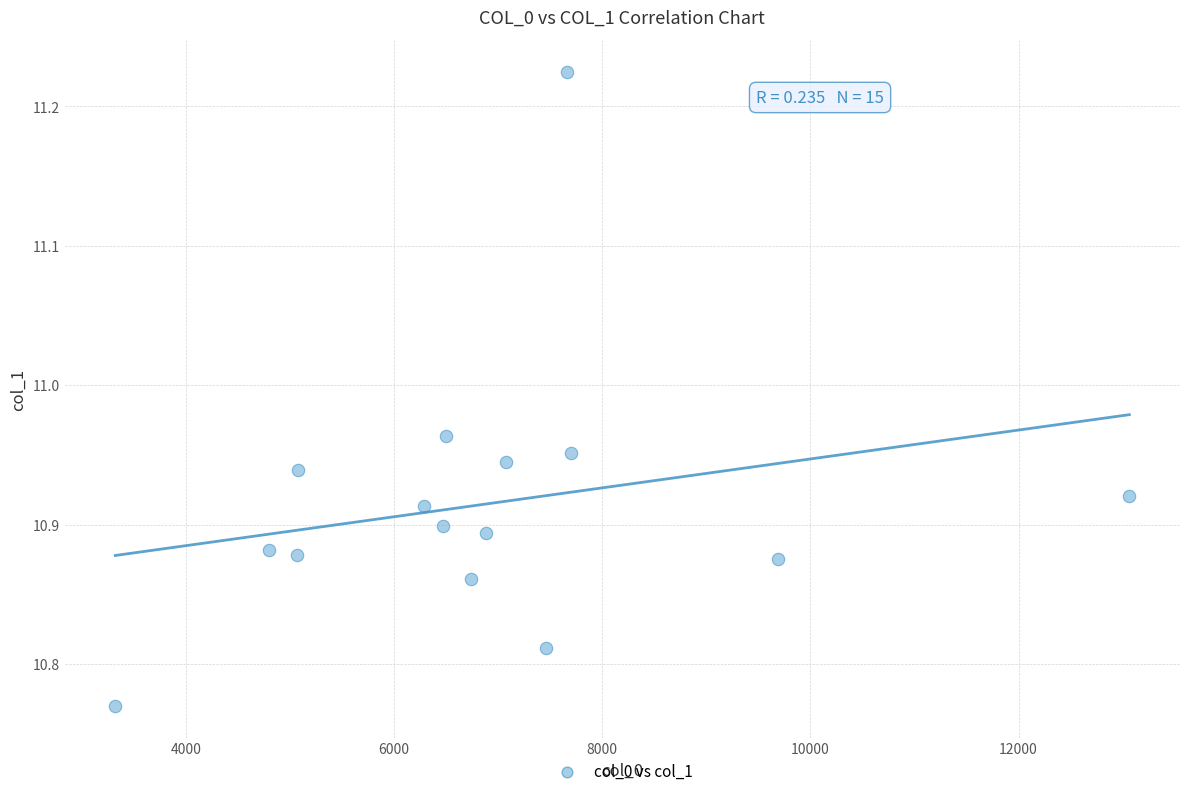

What is the range of Y values (max minus min)?

0.5